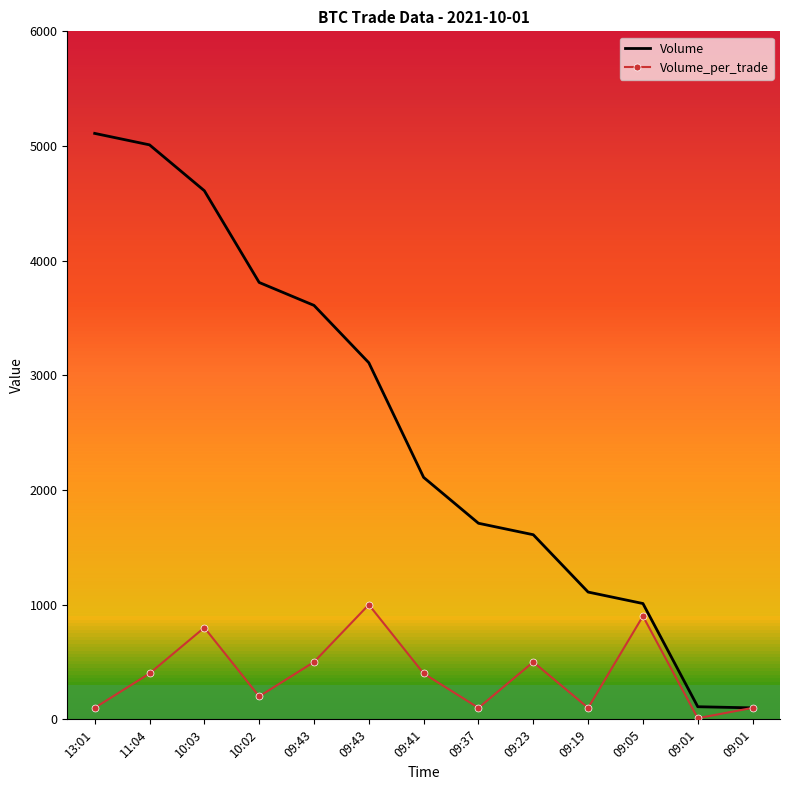

What are all the series names shown in the legend?

Volume, Volume_per_trade